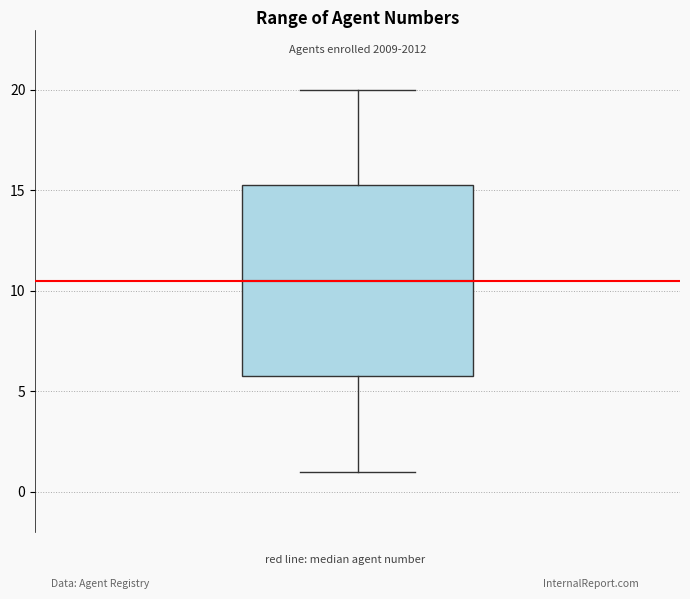

Transcribe this box plot: give where the median line is, the range the box spans, and where the two whiskers end, as read against the y-axis. The values are not printed on the chart, so give them approximately, as read against the axis.

median 10.5, box 6.0 to 15.5, whiskers 1.0 to 20.0